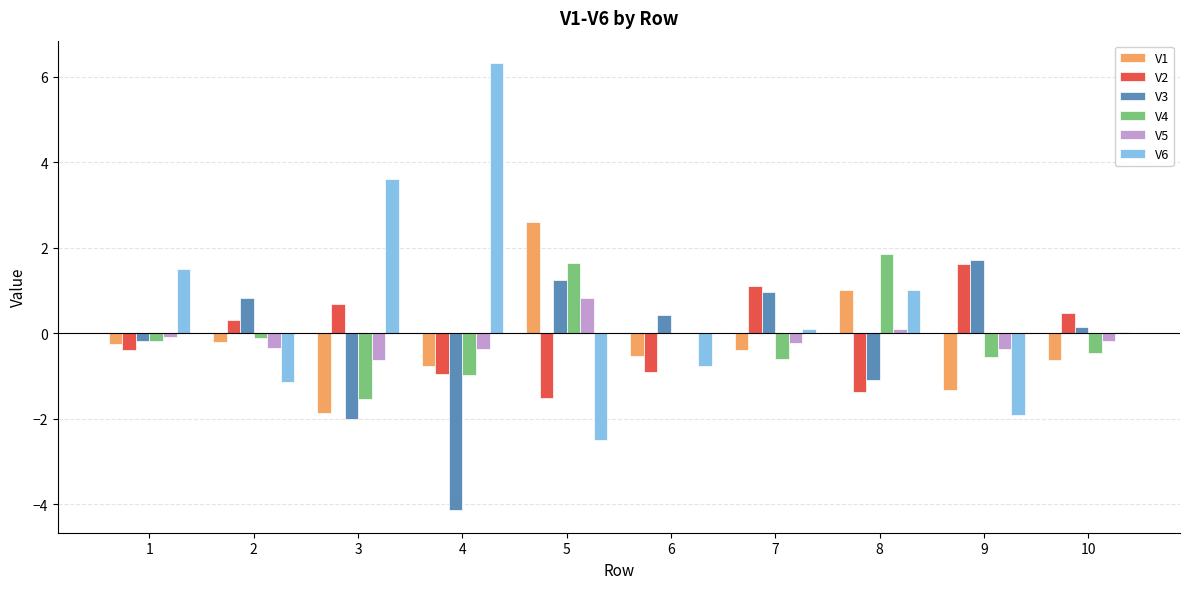

What is the greatest value displayed?

6.3